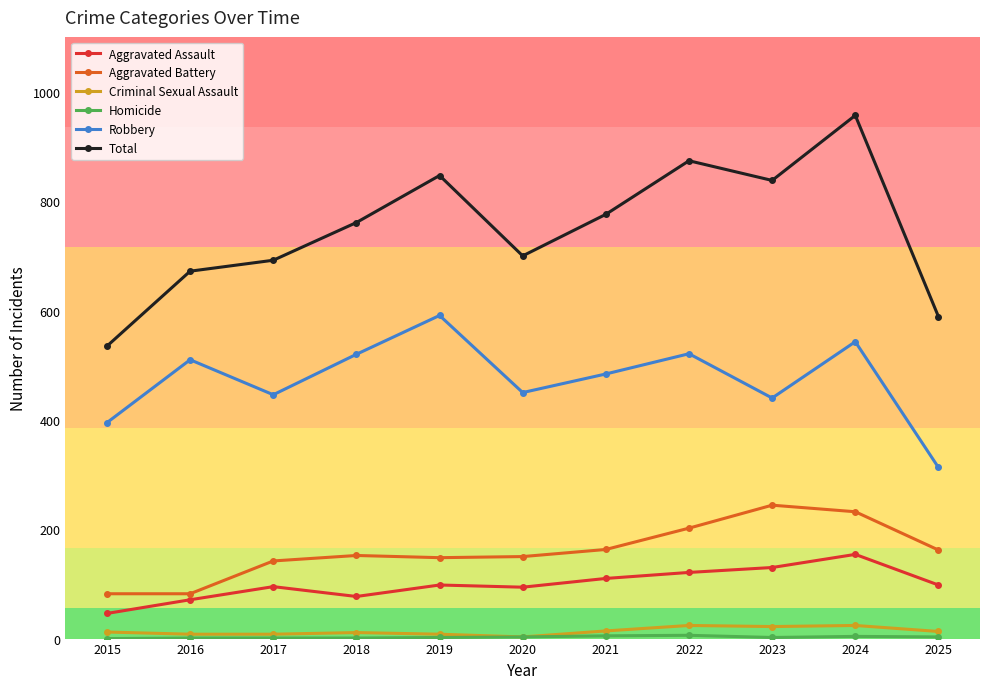

Is this an area chart (filled region under the line)?

No